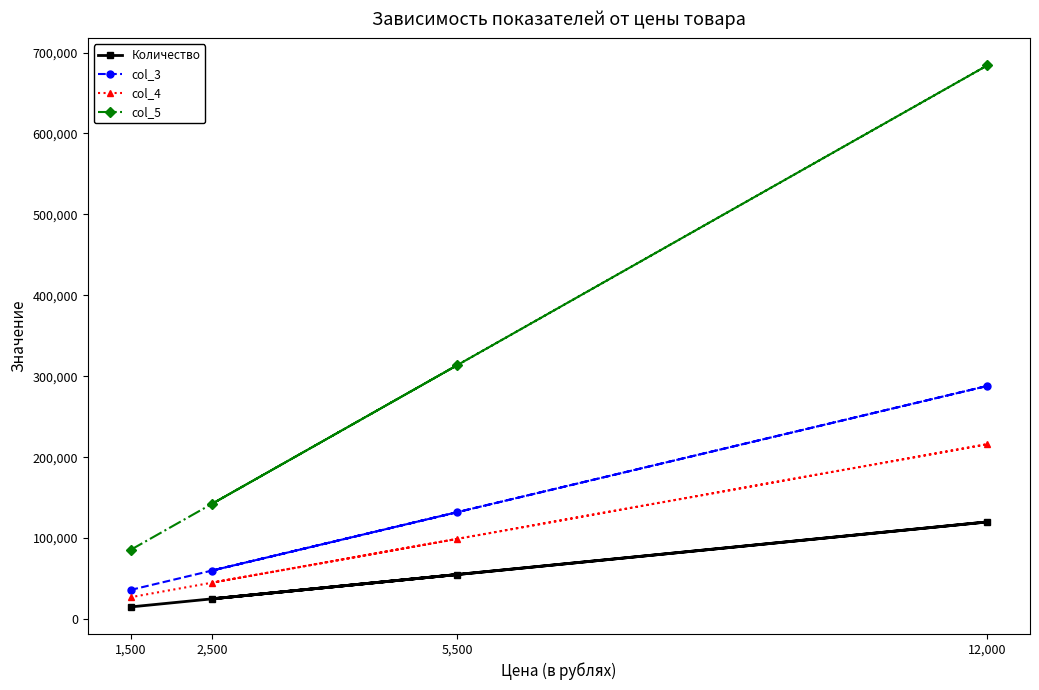

Reading left to right, extract all data points from this chart.

Количество: 1,500=15000	2,500=25000	5,500=55000	12,000=120000
col_3: 1,500=36000	2,500=60000	5,500=132000	12,000=288000
col_4: 1,500=27000	2,500=45000	5,500=99000	12,000=216000
col_5: 1,500=85500	2,500=142500	5,500=313500	12,000=684000